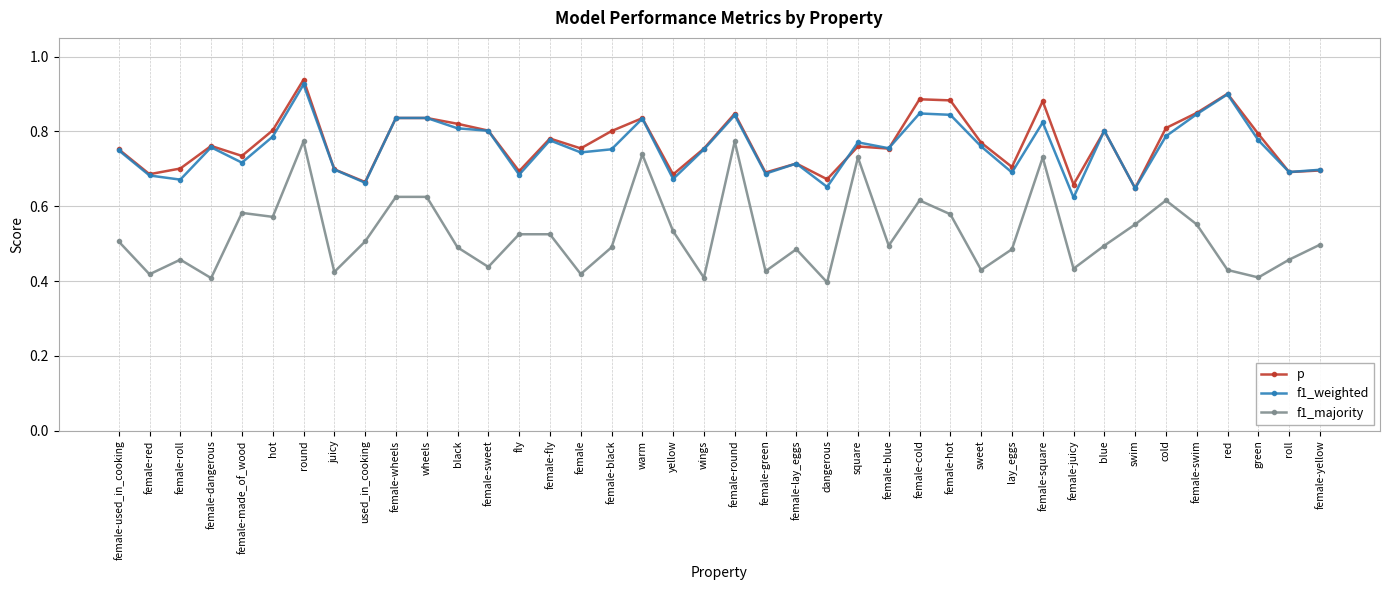

True or false: f1_weighted and f1_majority intersect in this chart.

False